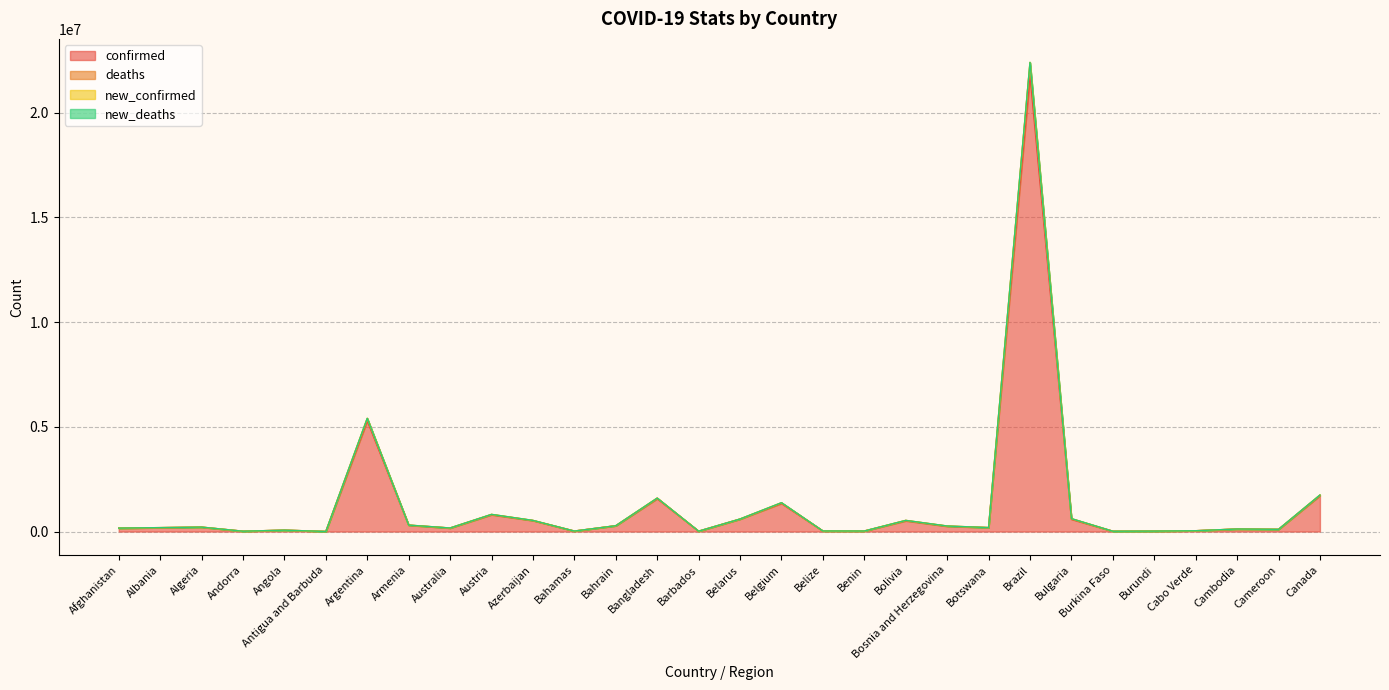

Is the value of confirmed at Algeria greater than the value of deaths at Burundi?

Yes